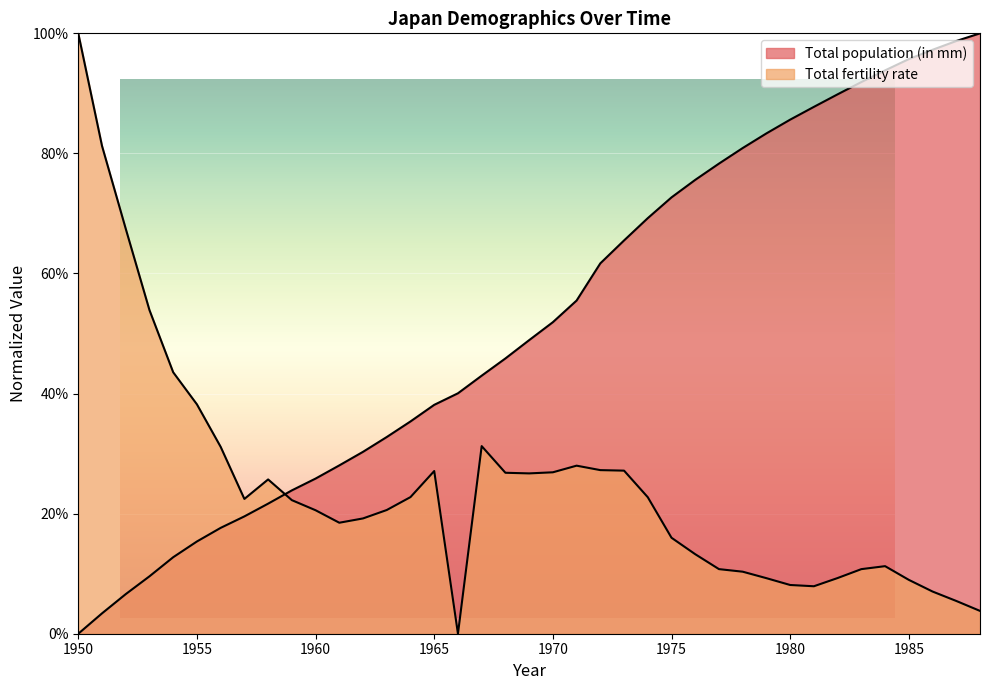

What are all the series names shown in the legend?

Total population (in mm), Total fertility rate